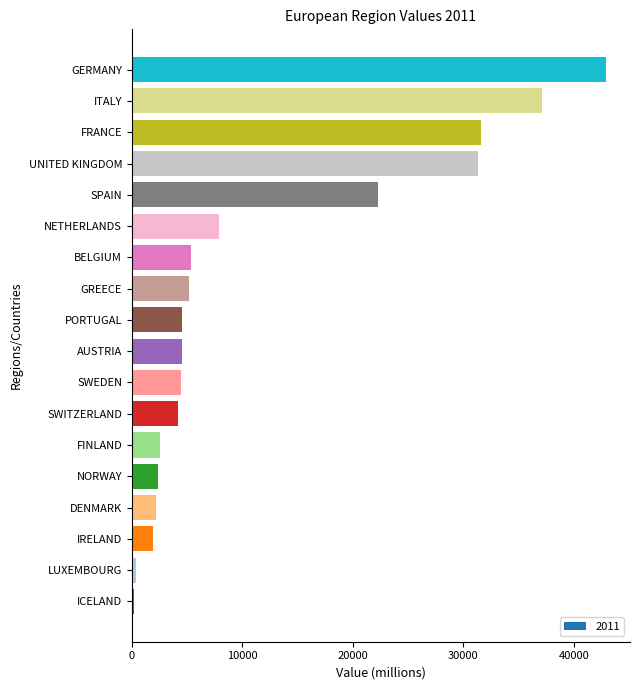

What is the smallest value displayed?

206.1